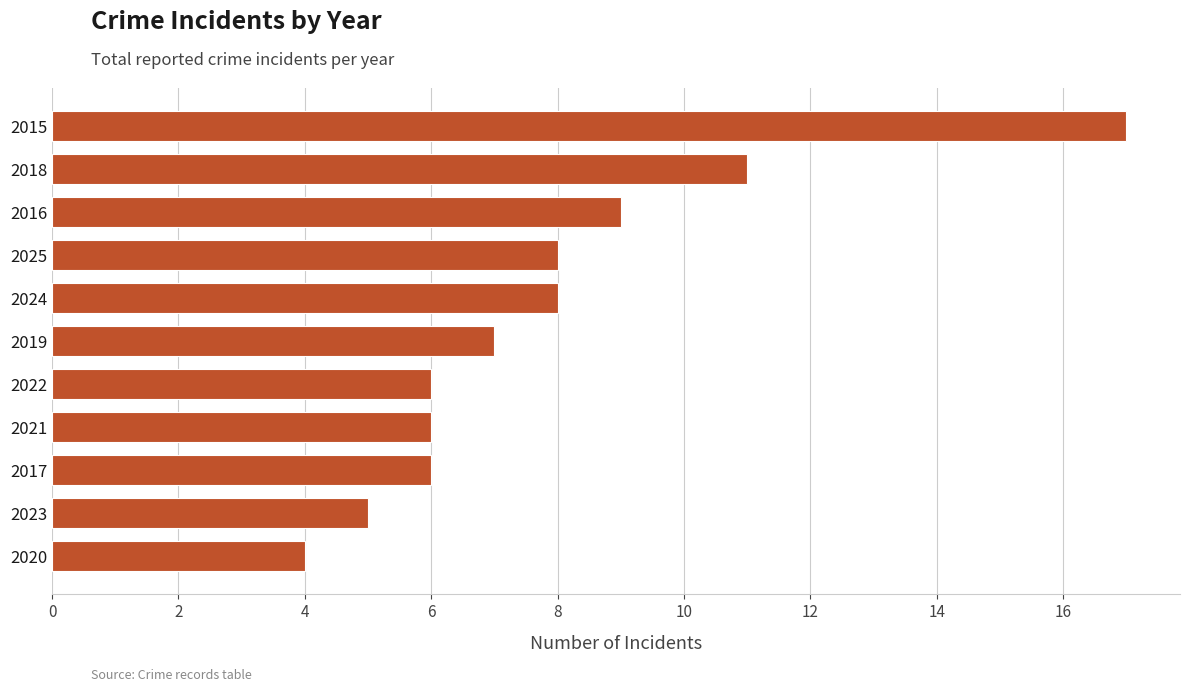

The value at 2018 is 11. True or false?

True